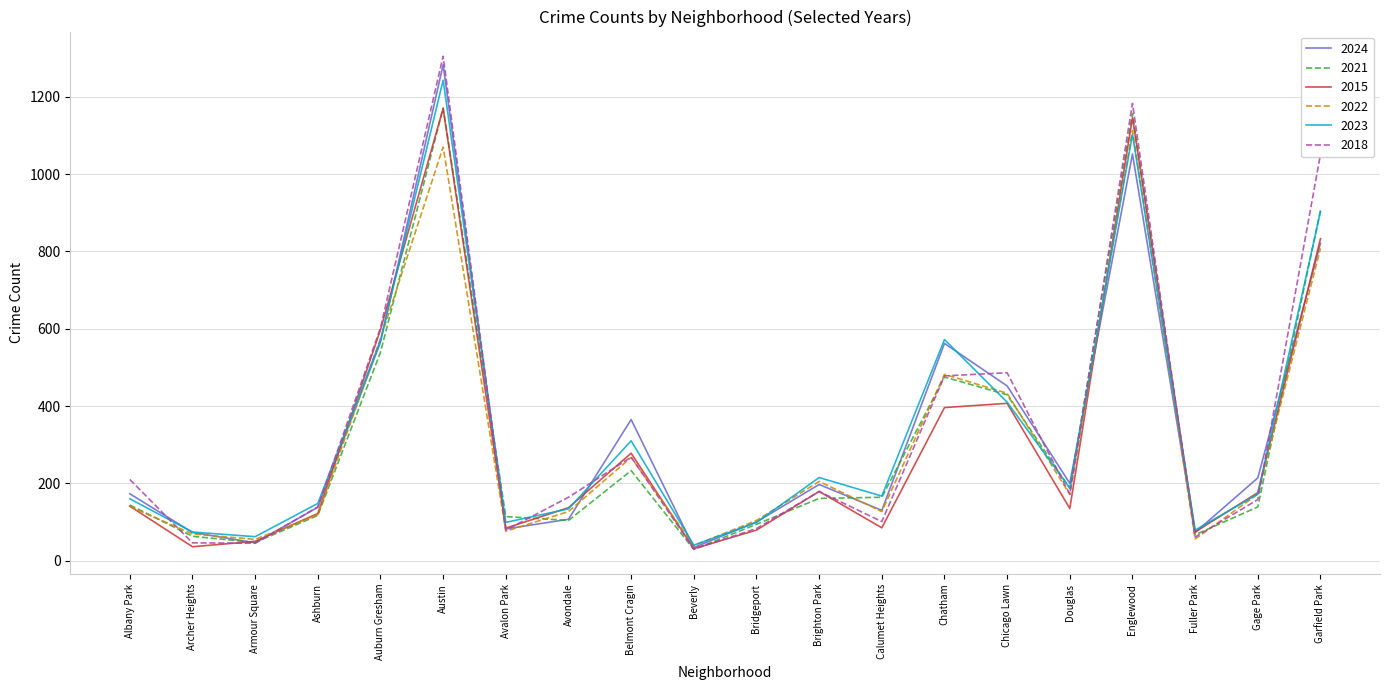

What is the highest value of the 2021 series?

1171